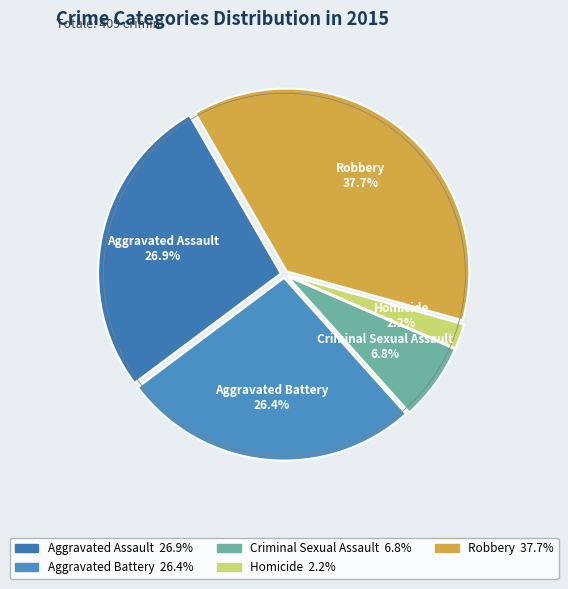

True or false: Homicide accounts for 2% of the total.

True